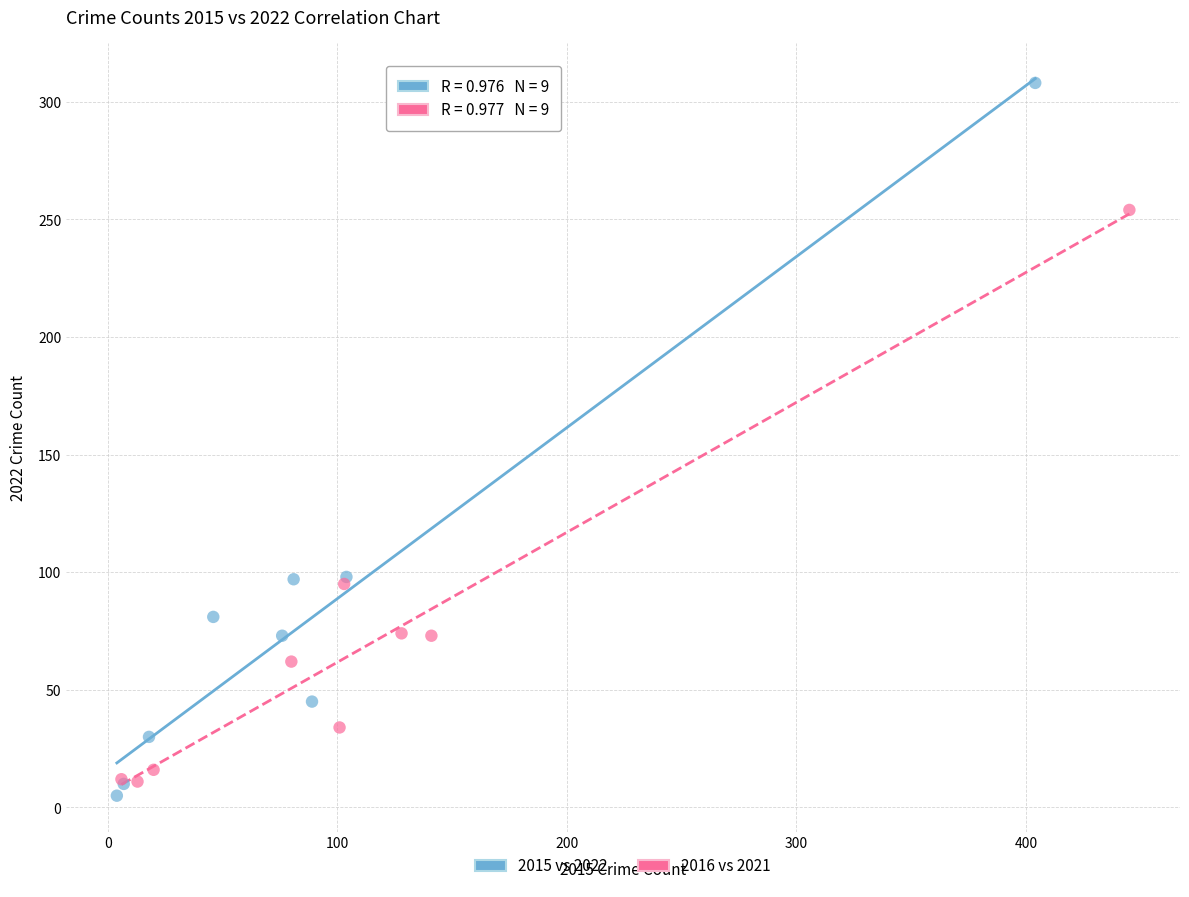

Which series contains the lowest Y value?

2015 vs 2022